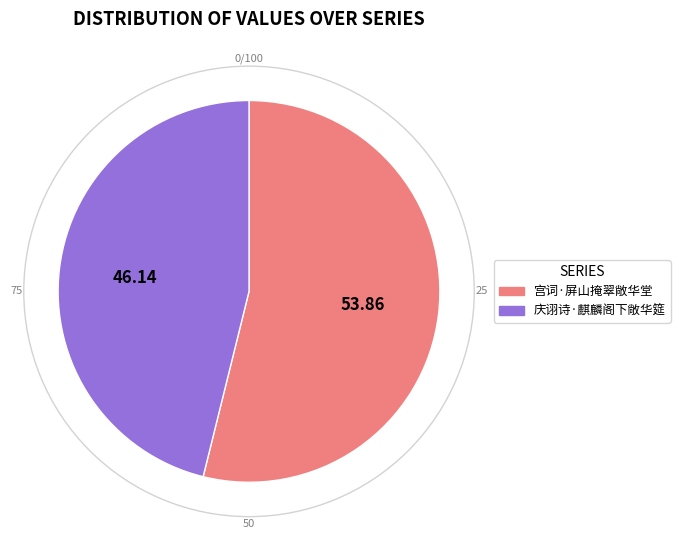

Approximately how many times larger is the value at 宫词·屏山掩翠敞华堂 compared to 庆诩诗·麒麟阁下敞华筵?

1.2